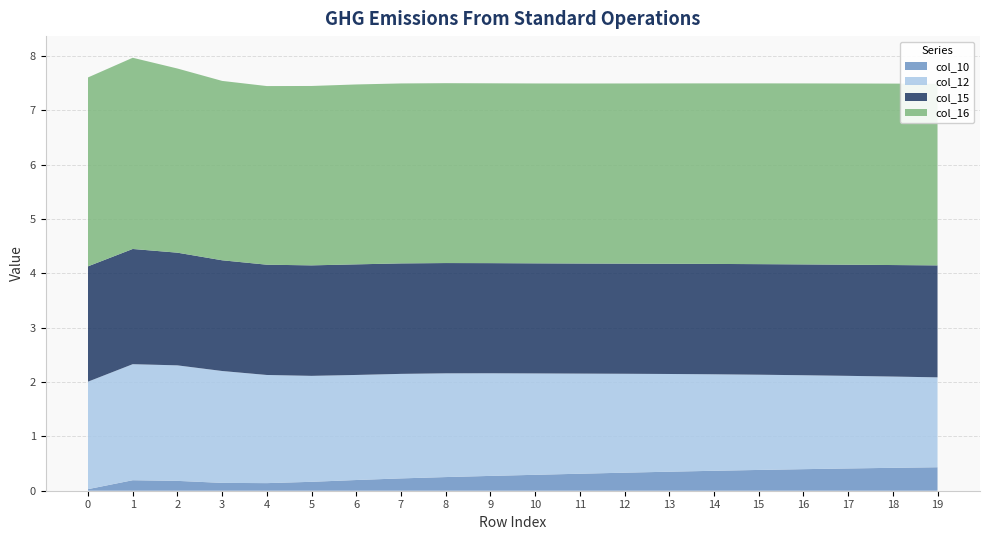

Reading left to right, extract all data points from this chart.

col_10: 0=0.0	1=0.2	2=0.2	3=0.1	4=0.1	5=0.2	6=0.2	7=0.2	8=0.3	9=0.3	10=0.3	11=0.3	12=0.3	13=0.3	14=0.4	15=0.4	16=0.4	17=0.4	18=0.4	19=0.4
col_12: 0=2.0	1=2.1	2=2.1	3=2.1	4=2.0	5=1.9	6=1.9	7=1.9	8=1.9	9=1.9	10=1.9	11=1.8	12=1.8	13=1.8	14=1.8	15=1.8	16=1.7	17=1.7	18=1.7	19=1.7
col_15: 0=2.1	1=2.1	2=2.1	3=2.0	4=2.0	5=2.0	6=2.0	7=2.0	8=2.0	9=2.0	10=2.0	11=2.0	12=2.0	13=2.0	14=2.0	15=2.0	16=2.0	17=2.0	18=2.1	19=2.1
col_16: 0=3.5	1=3.5	2=3.4	3=3.3	4=3.3	5=3.3	6=3.3	7=3.3	8=3.3	9=3.3	10=3.3	11=3.3	12=3.3	13=3.3	14=3.3	15=3.3	16=3.3	17=3.3	18=3.3	19=3.3
col_1: 0=0.0	1=0.0	2=0.0	3=0.0	4=0.0	5=0.0	6=0.0	7=0.0	8=0.0	9=0.0	10=0.0	11=0.0	12=0.0	13=0.0	14=0.0	15=0.0	16=0.0	17=0.0	18=0.0	19=0.0
col_2: 0=0.0	1=0.0	2=0.0	3=0.0	4=0.0	5=0.0	6=0.0	7=0.0	8=0.0	9=0.0	10=0.0	11=0.0	12=0.0	13=0.0	14=0.0	15=0.0	16=0.0	17=0.0	18=0.0	19=0.0